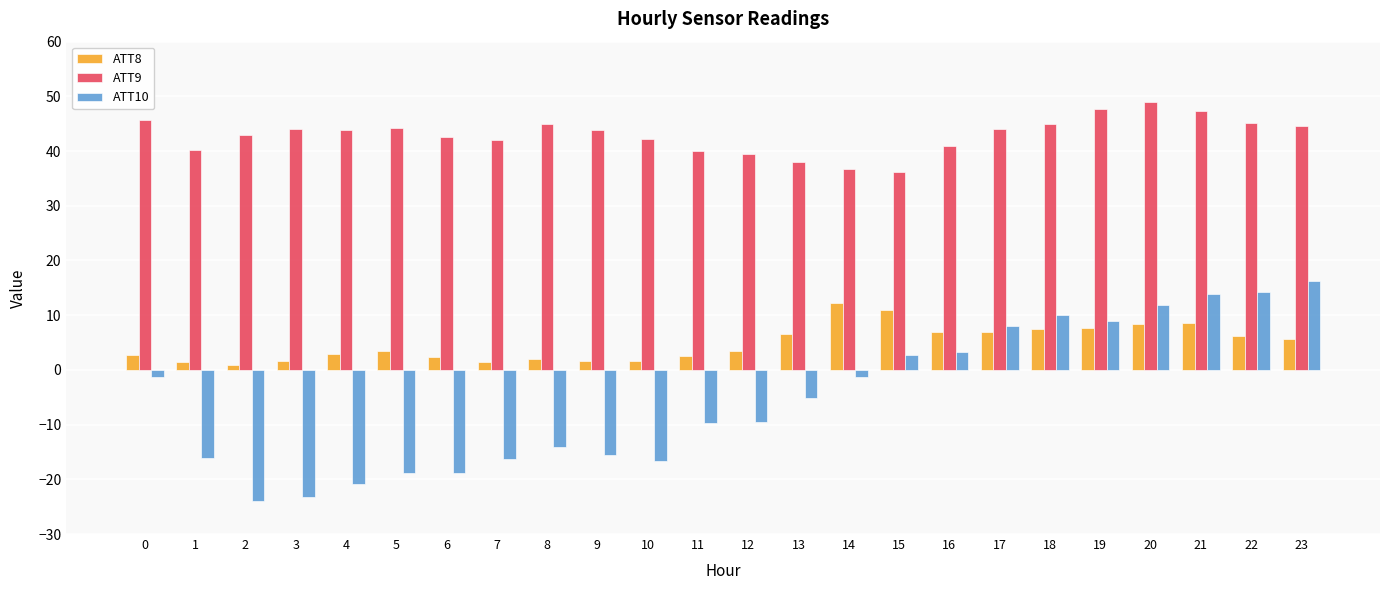

What is the difference between the ATT8 values at 0 and 20?

5.7